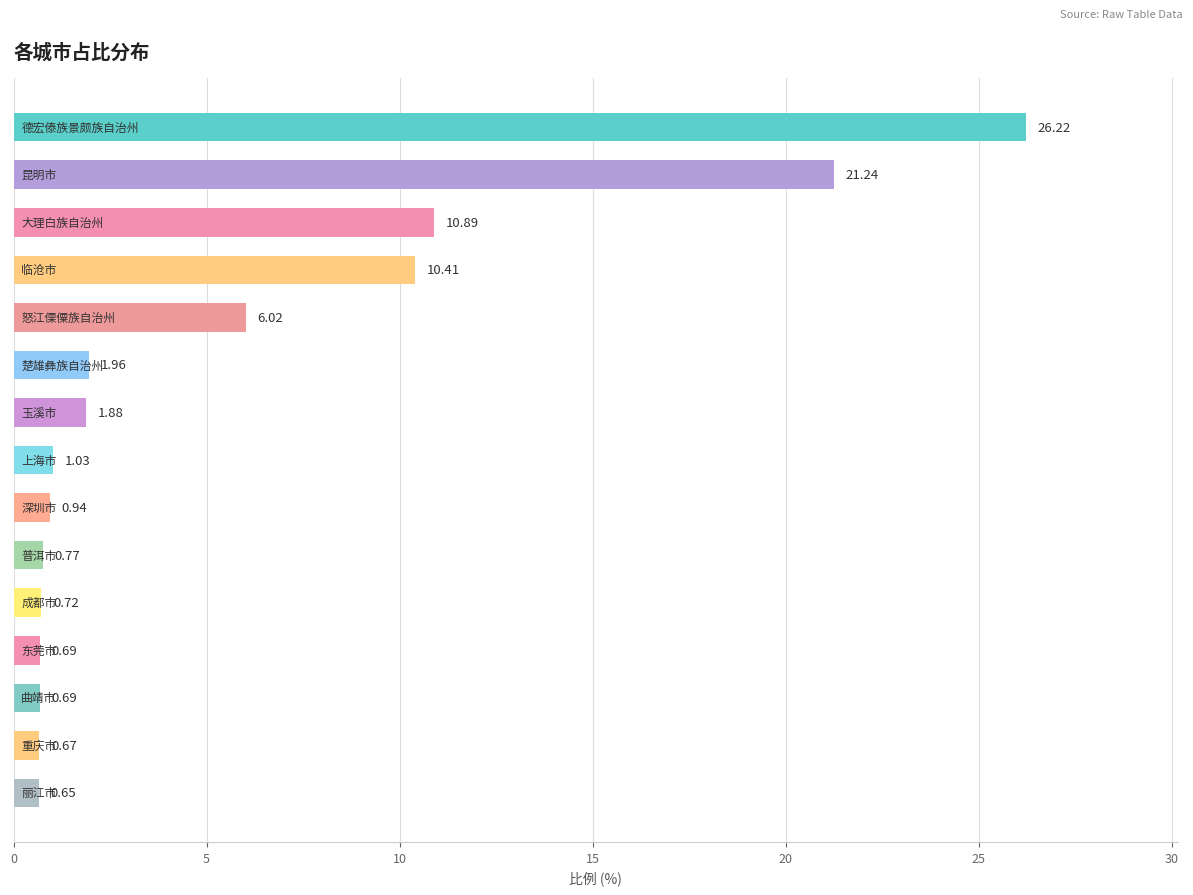

What is the sum of all values?

84.8